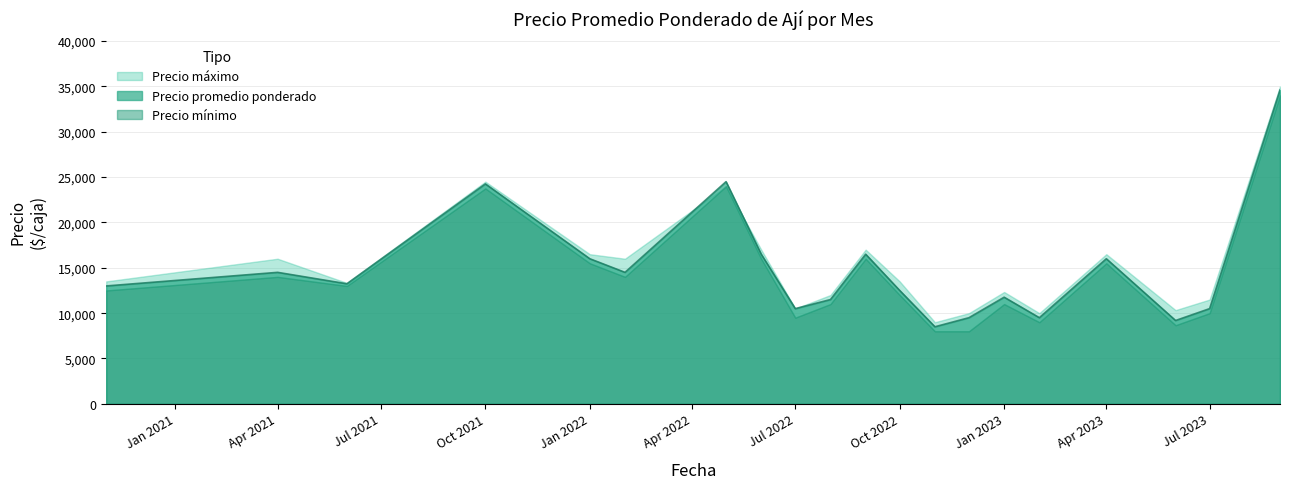

True or false: Precio minimo and Precio maximo intersect in this chart.

False